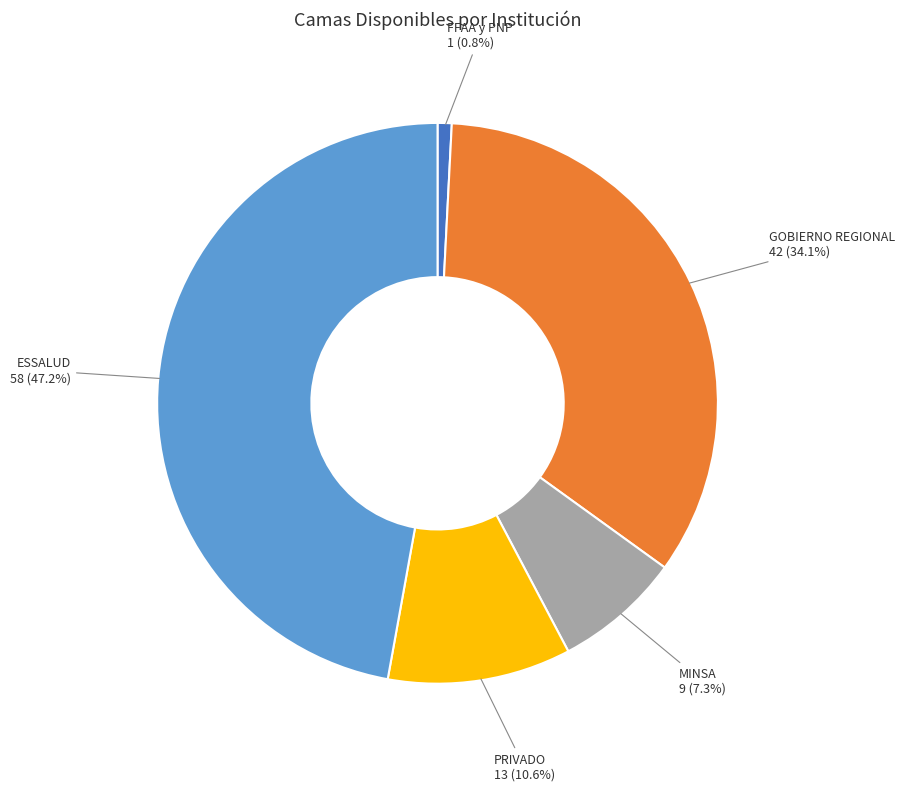

Is the sum of MINSA and GOBIERNO REGIONAL greater than half?

No